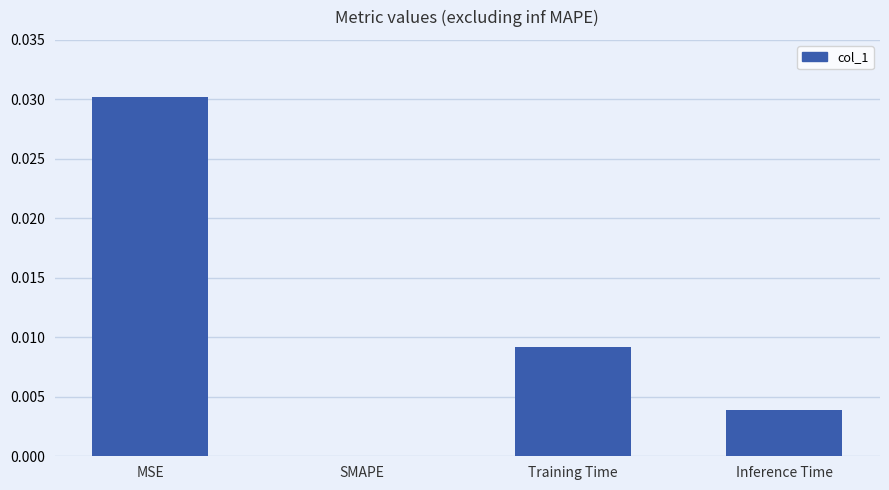

The chart shows a value of 0.0 at SMAPE. True or false?

True